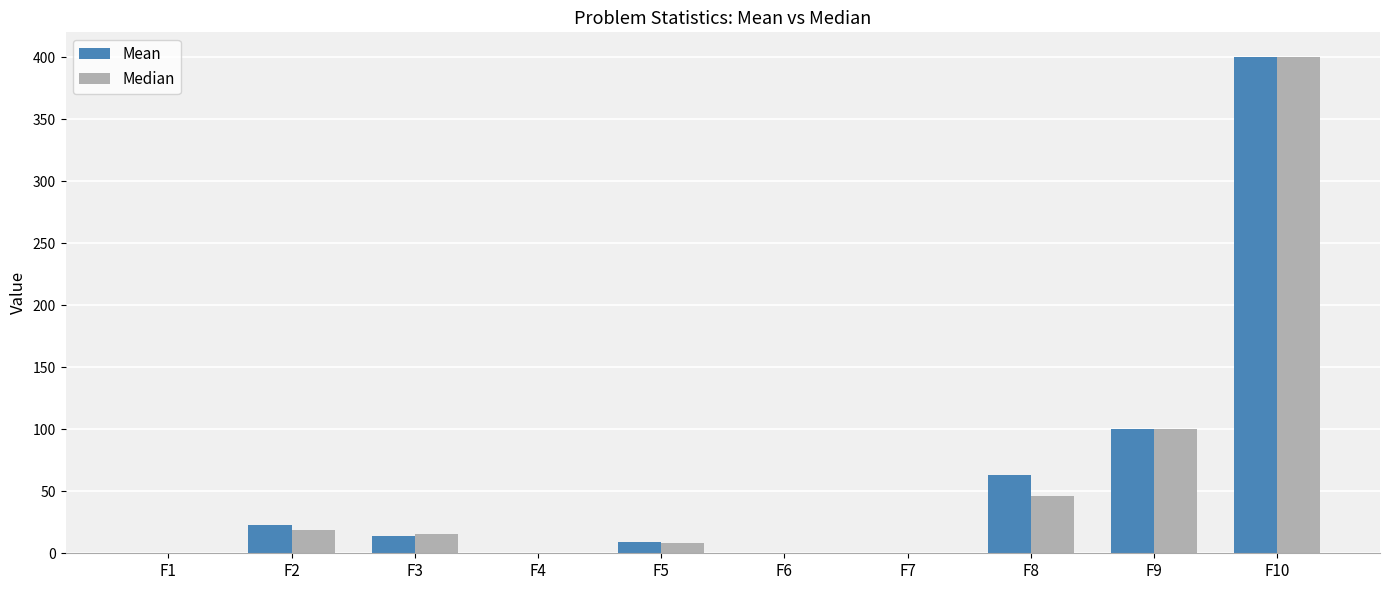

What is the highest value of the Median series?

400.0